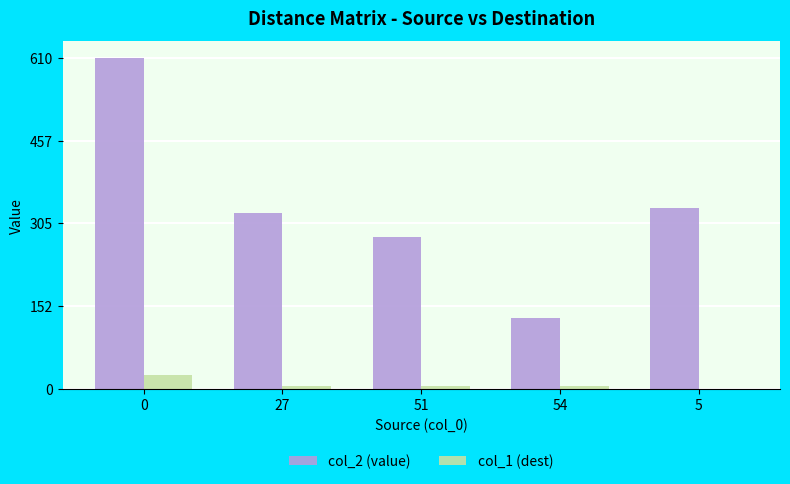

Reading right to left, list all the values displayed in this chart.

col_2 (value): 334	131	280	324	610
col_1 (dest): 0	5	5	5	27